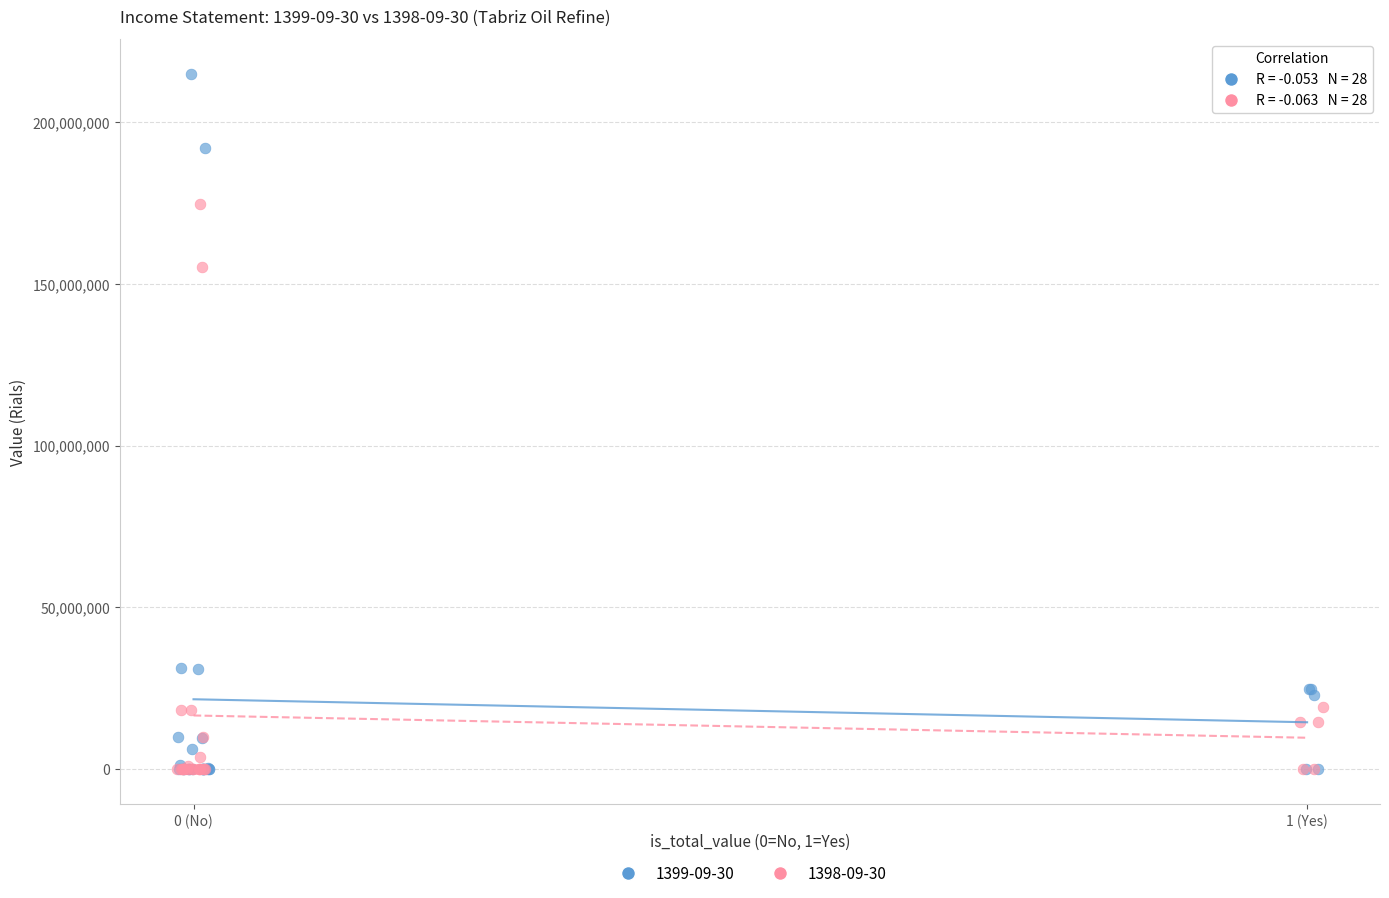

Which series contains the highest Y value?

1399-09-30